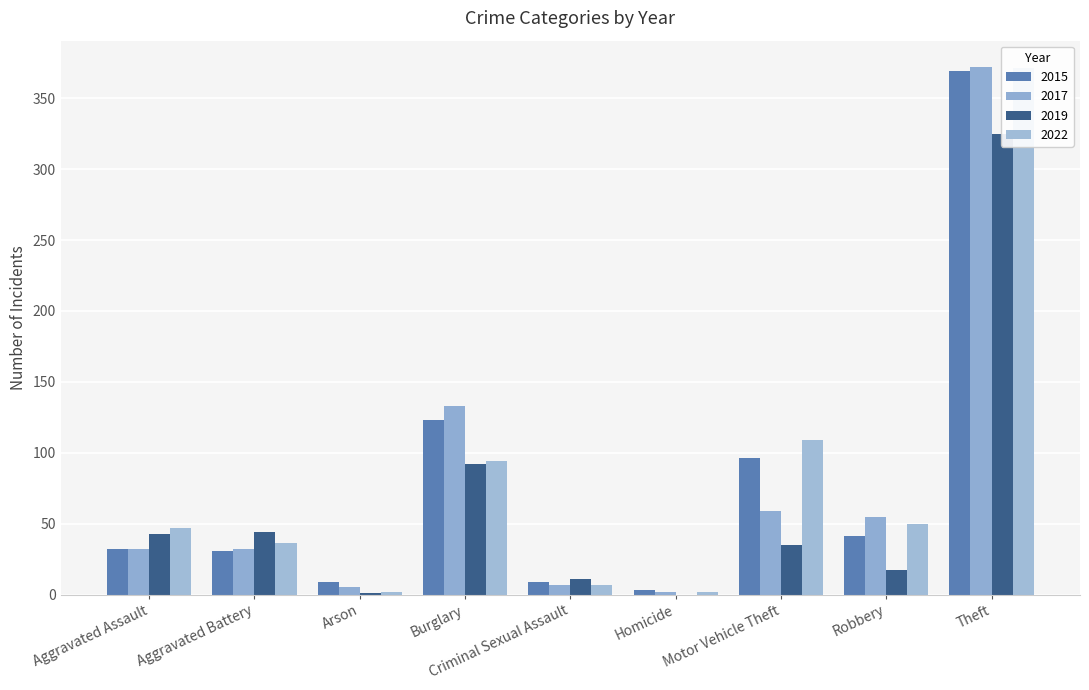

The 2022 series shows 540 at Theft. True or false?

False